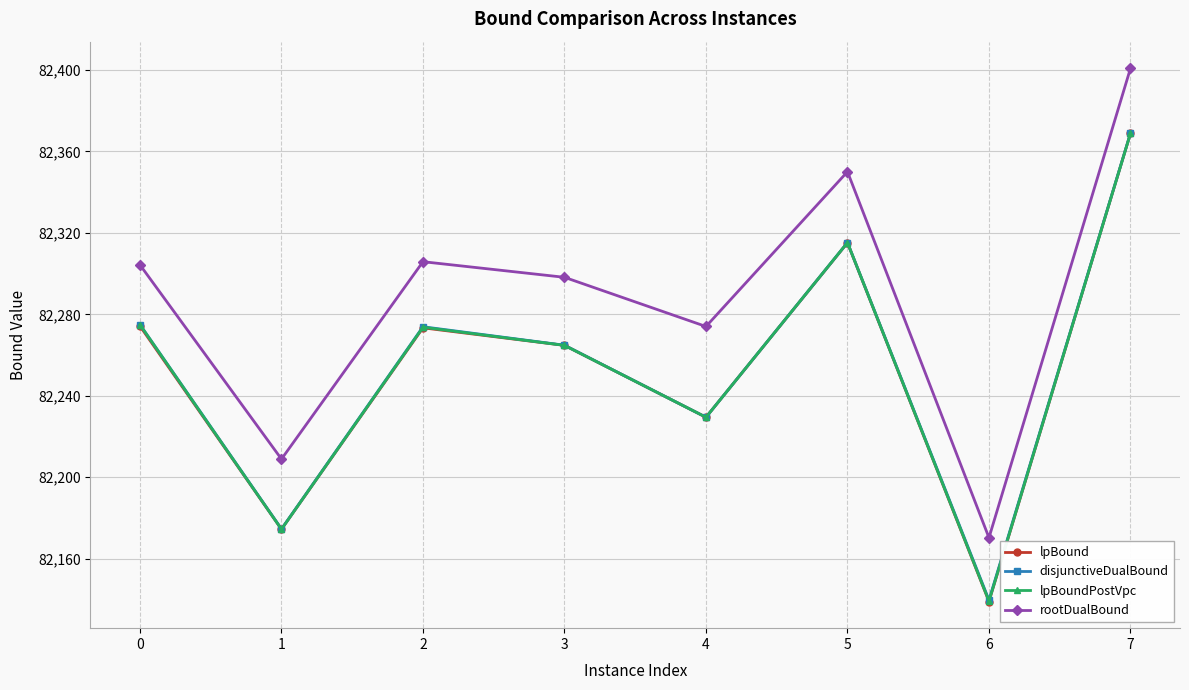

True or false: rootDualBound and disjunctiveDualBound intersect in this chart.

False